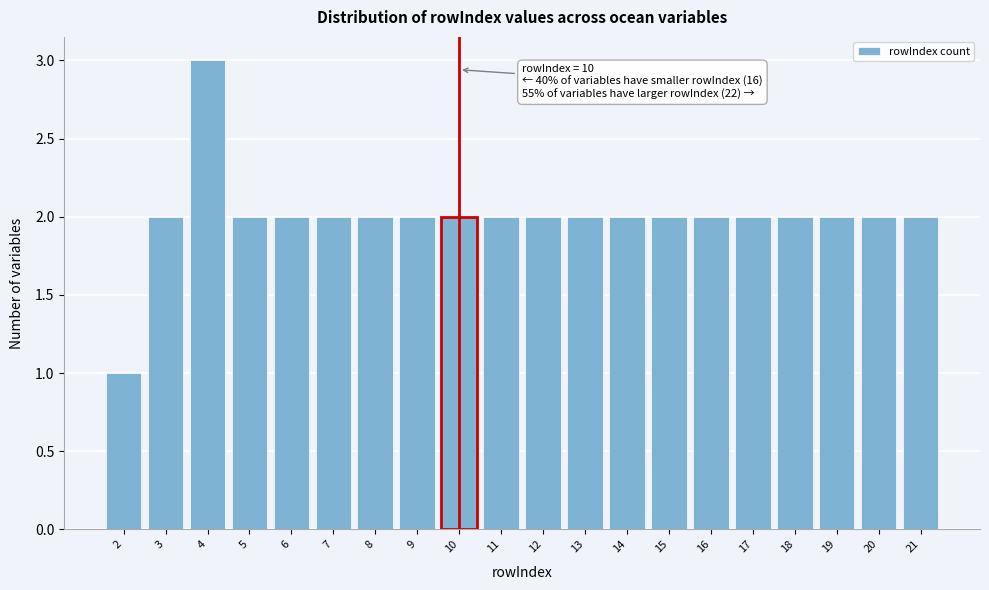

Reading left to right, what are all the values shown in this chart?

1	2	3	2	2	2	2	2	2	2	2	2	2	2	2	2	2	2	2	2